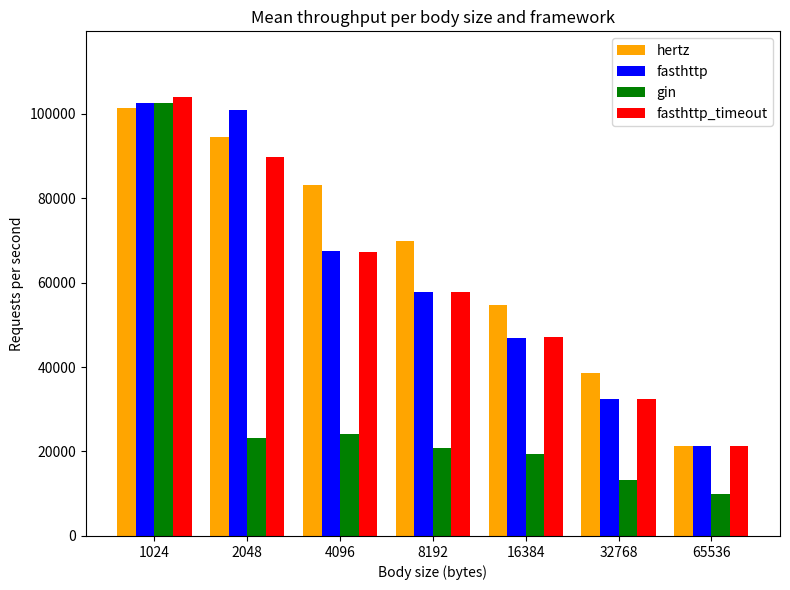

What is the difference between the maximum and minimum values in the fasthttp series?

81360.6